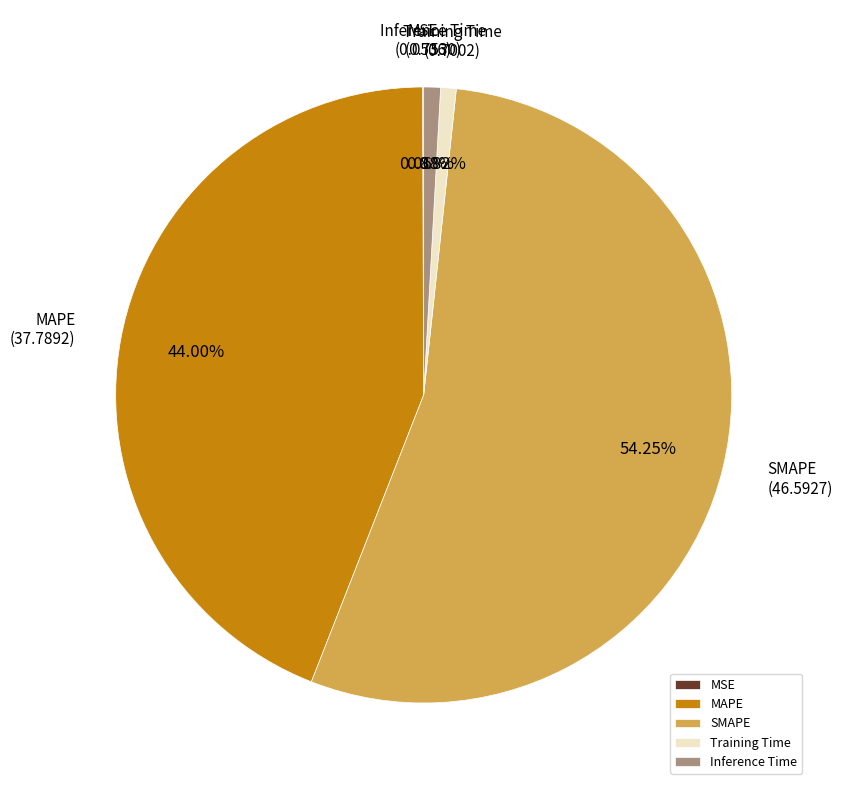

Which has a higher value, SMAPE or Inference Time?

SMAPE